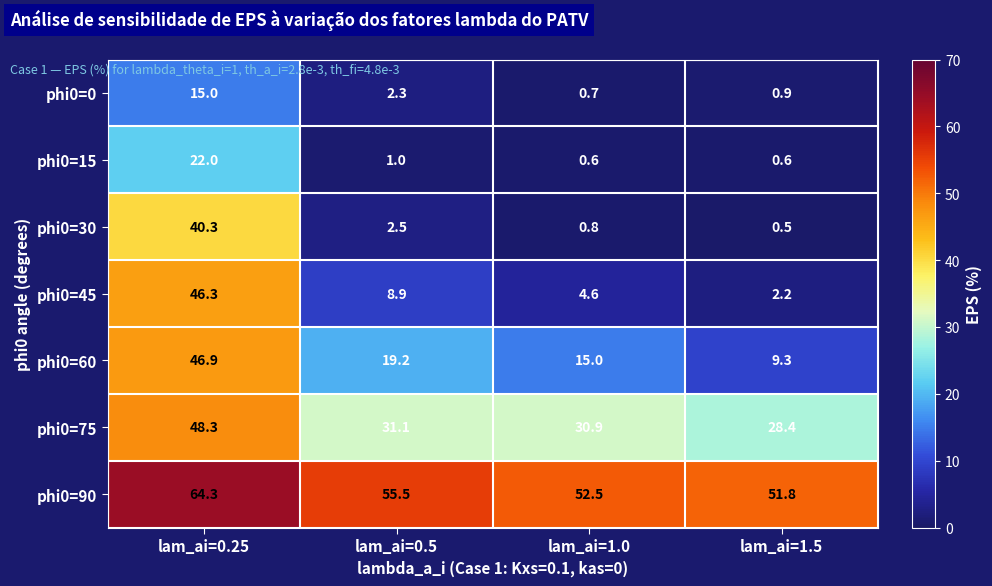

Reading left to right, list all the values displayed in this chart.

phi0=0: lam_ai=0.25=15.0	lam_ai=0.5=2.3	lam_ai=1.0=0.7	lam_ai=1.5=0.9
phi0=15: lam_ai=0.25=22.0	lam_ai=0.5=1.0	lam_ai=1.0=0.6	lam_ai=1.5=0.6
phi0=30: lam_ai=0.25=40.3	lam_ai=0.5=2.5	lam_ai=1.0=0.8	lam_ai=1.5=0.5
phi0=45: lam_ai=0.25=46.3	lam_ai=0.5=8.9	lam_ai=1.0=4.6	lam_ai=1.5=2.2
phi0=60: lam_ai=0.25=46.9	lam_ai=0.5=19.2	lam_ai=1.0=15.0	lam_ai=1.5=9.3
phi0=75: lam_ai=0.25=48.3	lam_ai=0.5=31.1	lam_ai=1.0=30.9	lam_ai=1.5=28.4
phi0=90: lam_ai=0.25=64.3	lam_ai=0.5=55.5	lam_ai=1.0=52.5	lam_ai=1.5=51.8